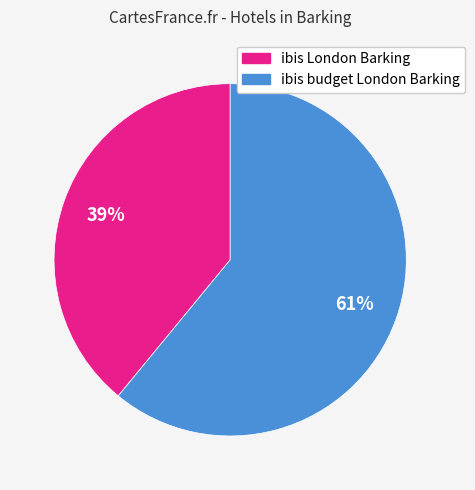

What percentage is the ibis London Barking slice, to the nearest percent?

39%